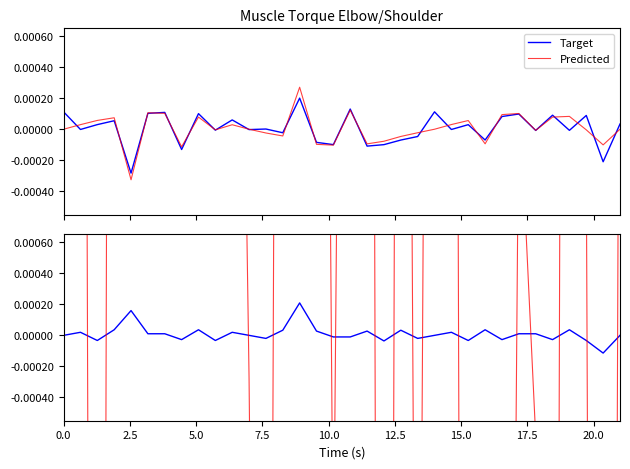

After their last crossing, which series has the higher values: Target or Predicted?

Predicted